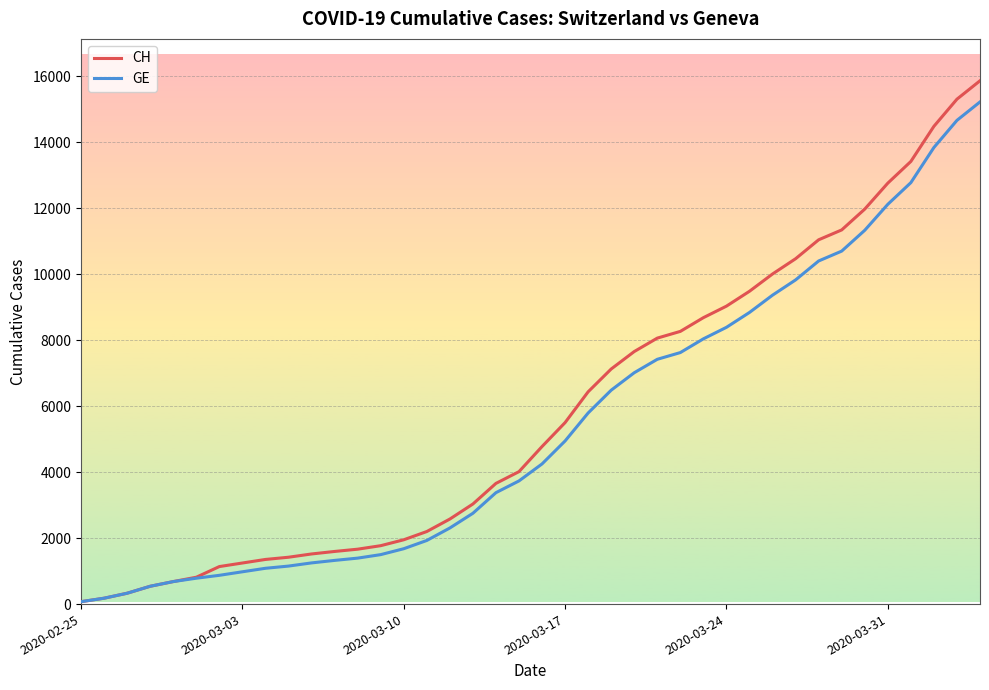

What is the smallest value displayed?

73